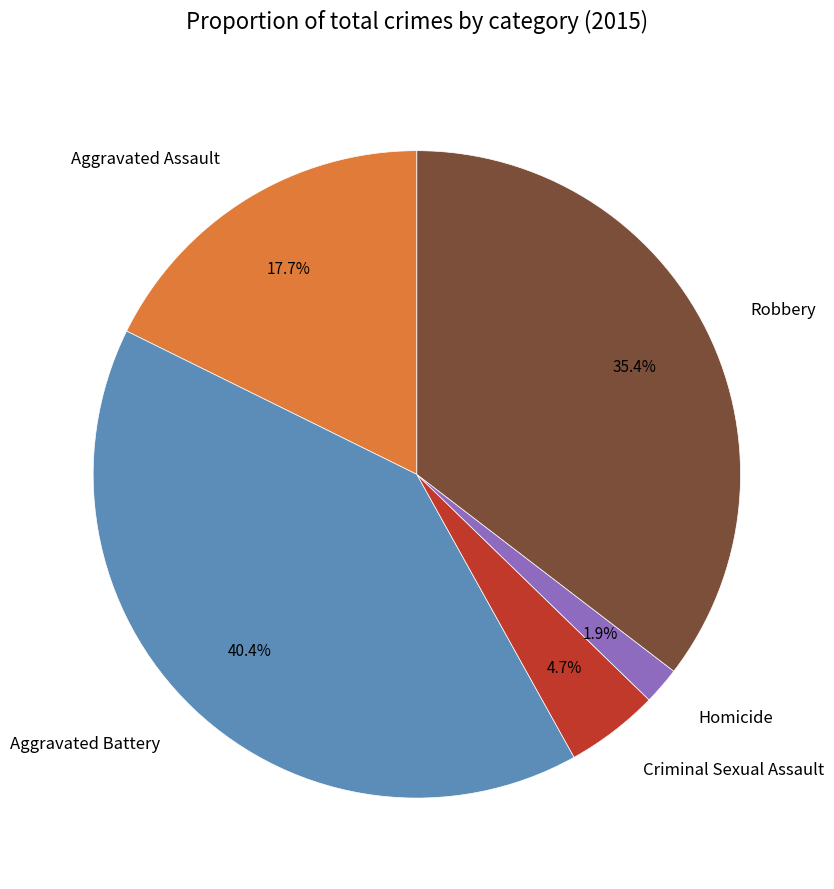

Rank the categories by value from lowest to highest.

Homicide, Criminal Sexual Assault, Aggravated Assault, Robbery, Aggravated Battery